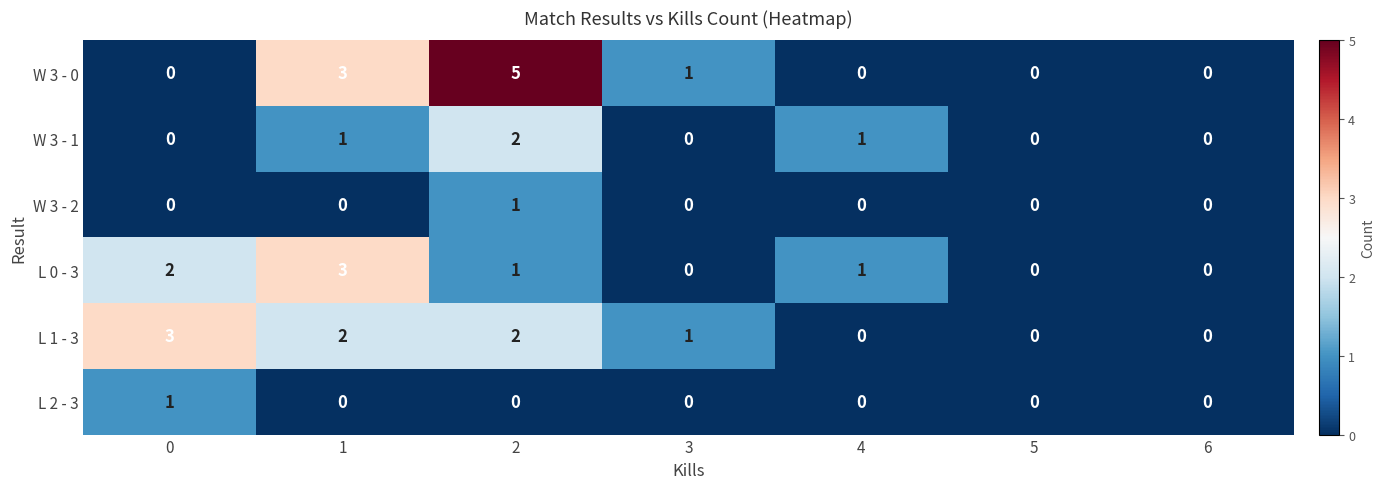

Count the number of data series in this chart.

6